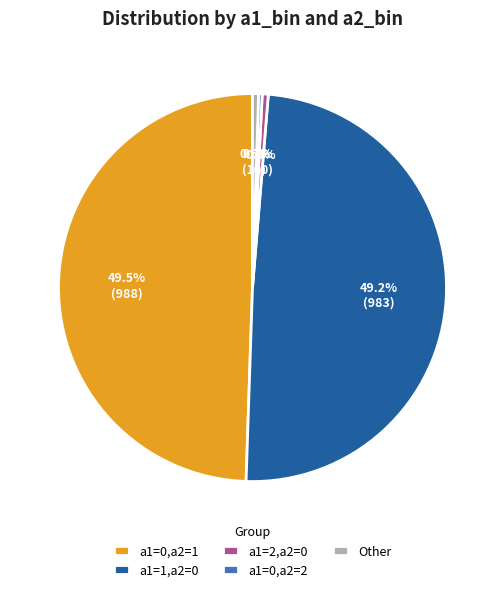

Between a1=0,a2=1 and a1=2,a2=0, which is larger?

a1=0,a2=1